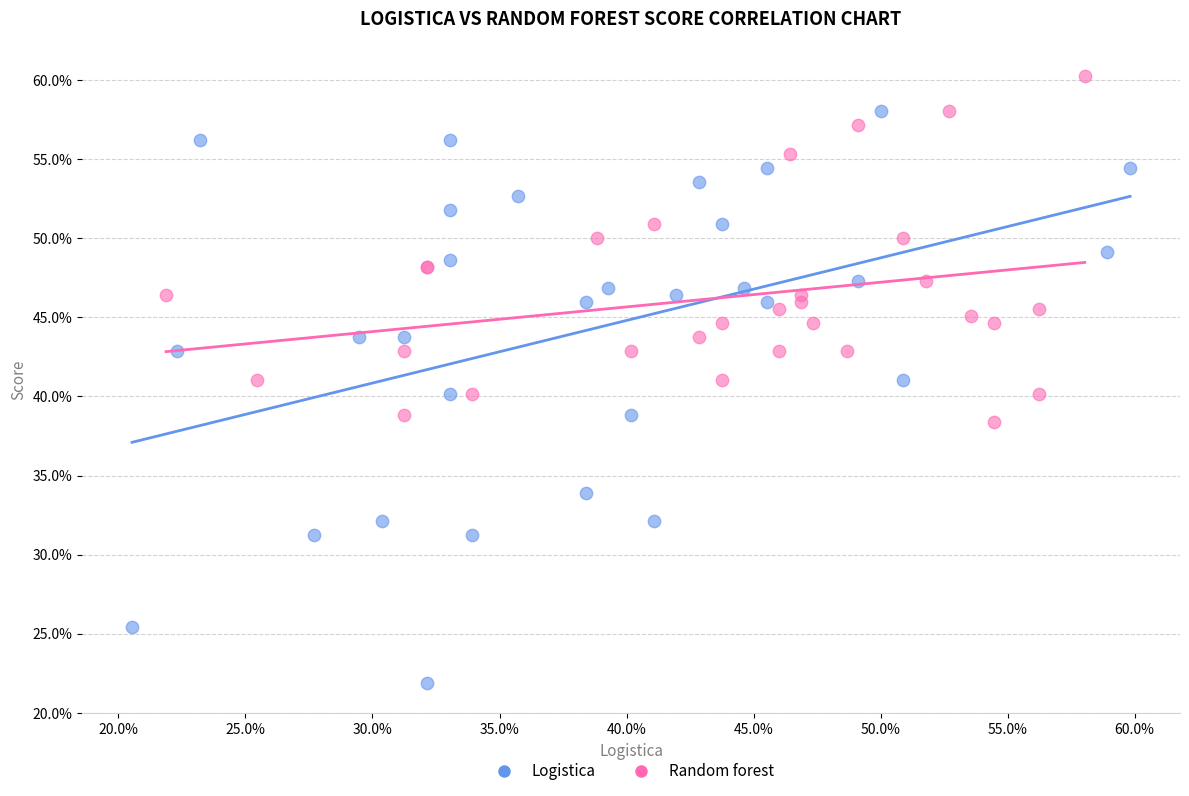

What are all the series names shown in the legend?

Logistica, Random forest